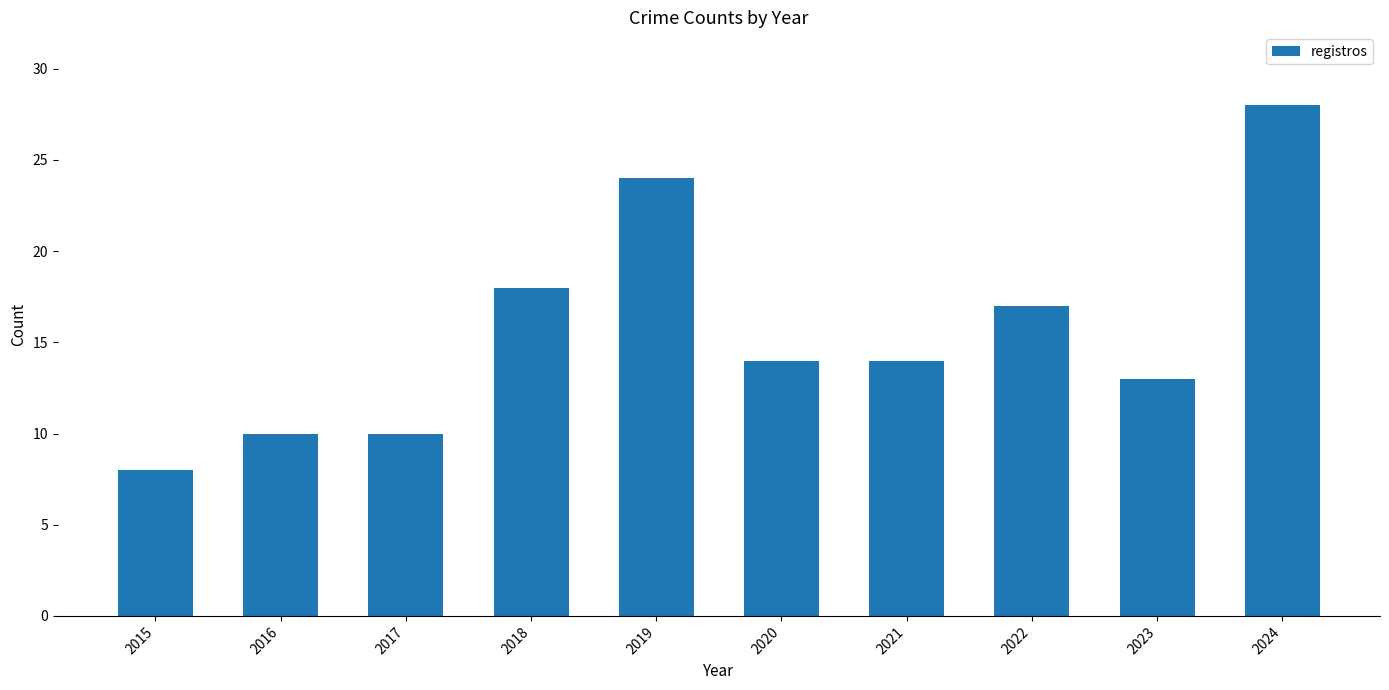

What is the maximum value shown in the chart?

28